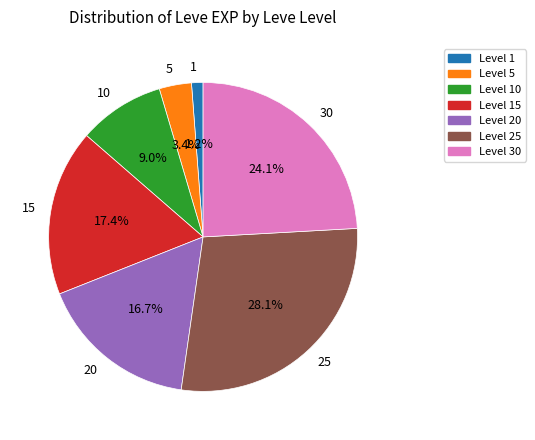

To the nearest percent, what is the difference between the largest and smallest slice percentages?

27%